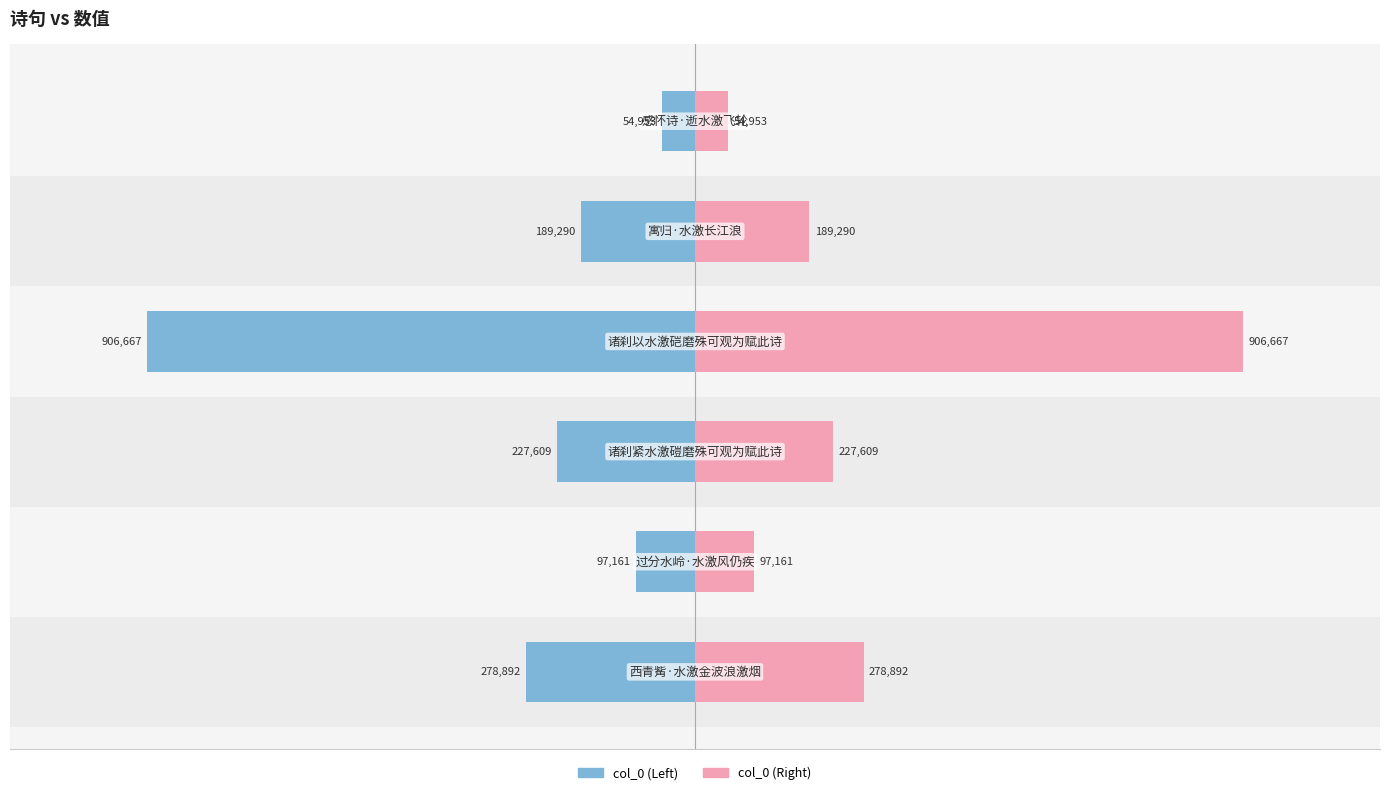

At how many categories does at least one series exceed -741368?

6